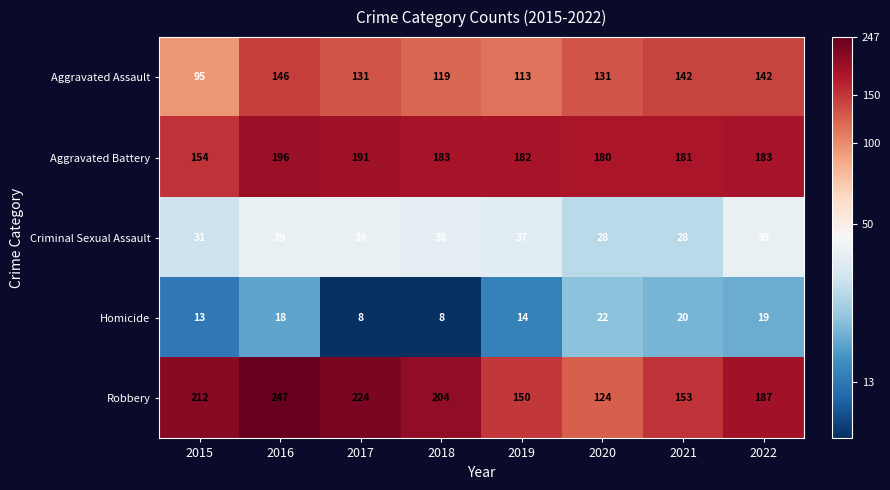

Is the value of Aggravated Battery at 2019 greater than the value of Robbery at 2016?

No